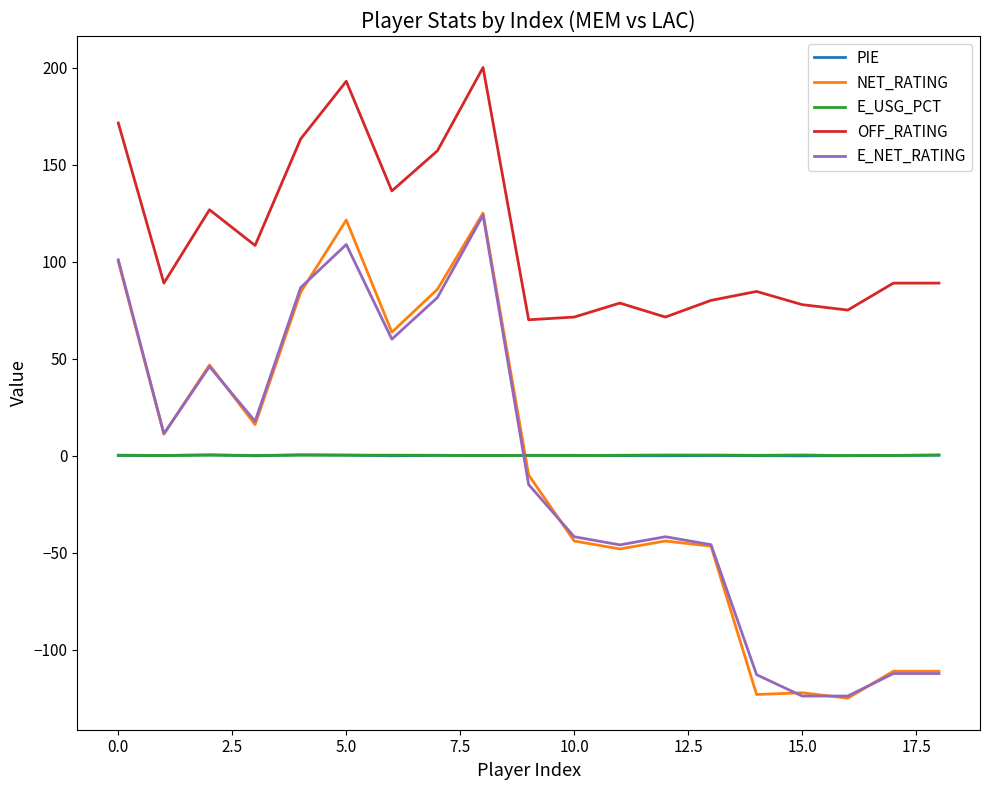

How many values in the E_NET_RATING series exceed -14?

9